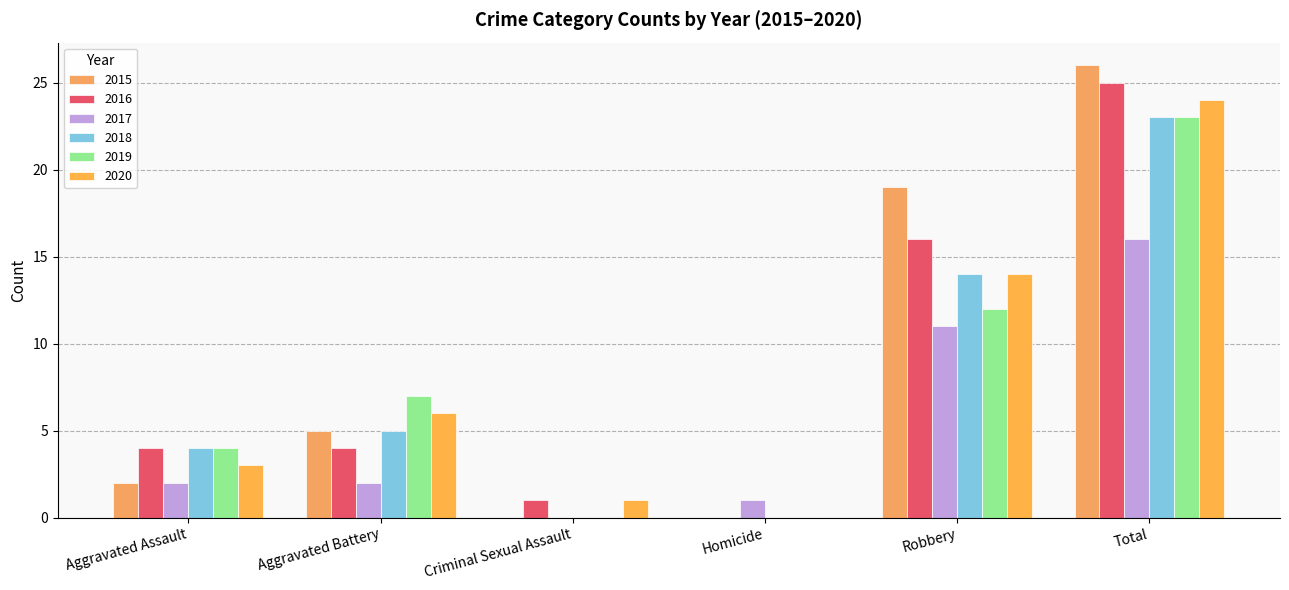

Reading left to right, what are all the values shown in this chart?

2015: 2	5	0	0	19	26
2016: 4	4	1	0	16	25
2017: 2	2	0	1	11	16
2018: 4	5	0	0	14	23
2019: 4	7	0	0	12	23
2020: 3	6	1	0	14	24